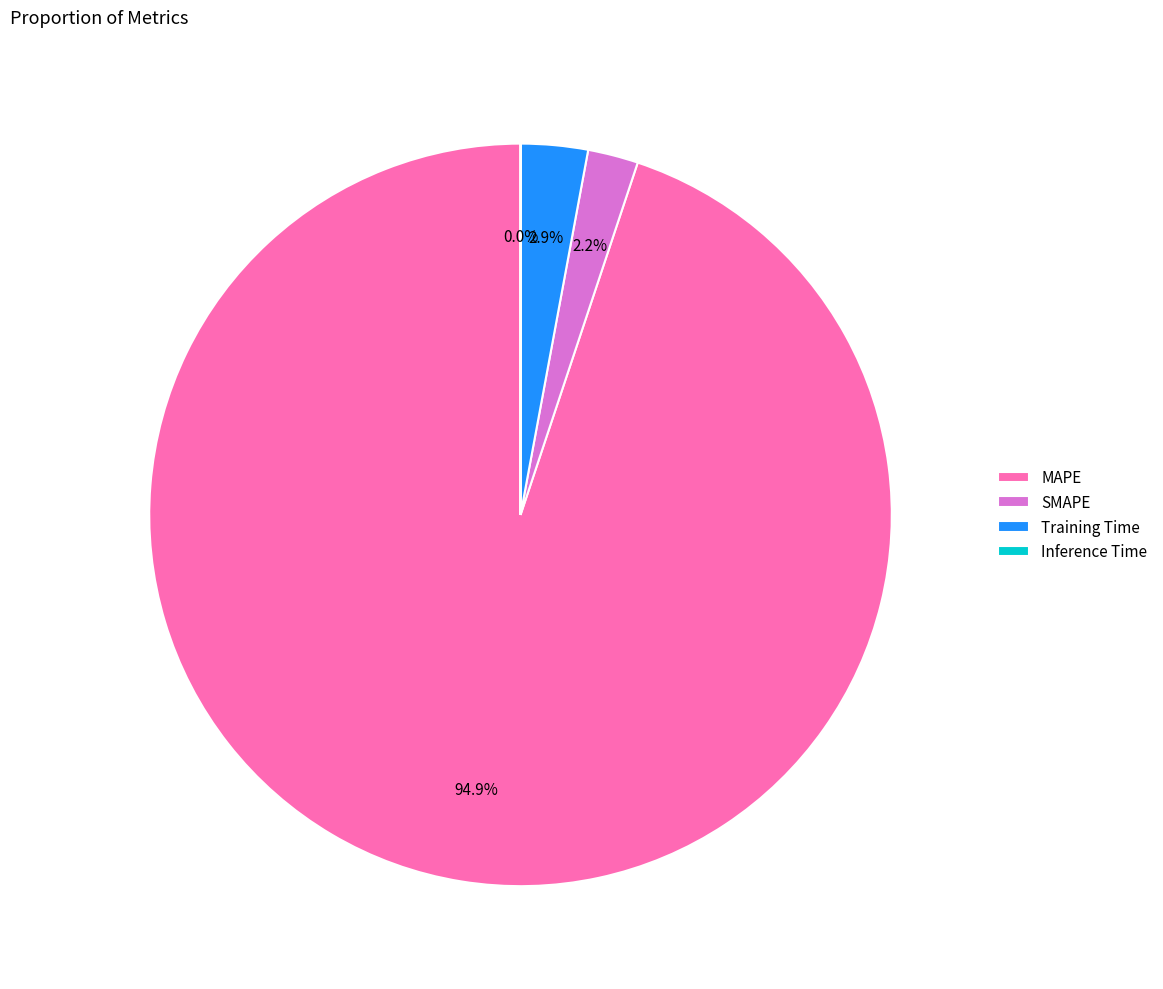

Which category has the biggest portion of the pie?

MAPE